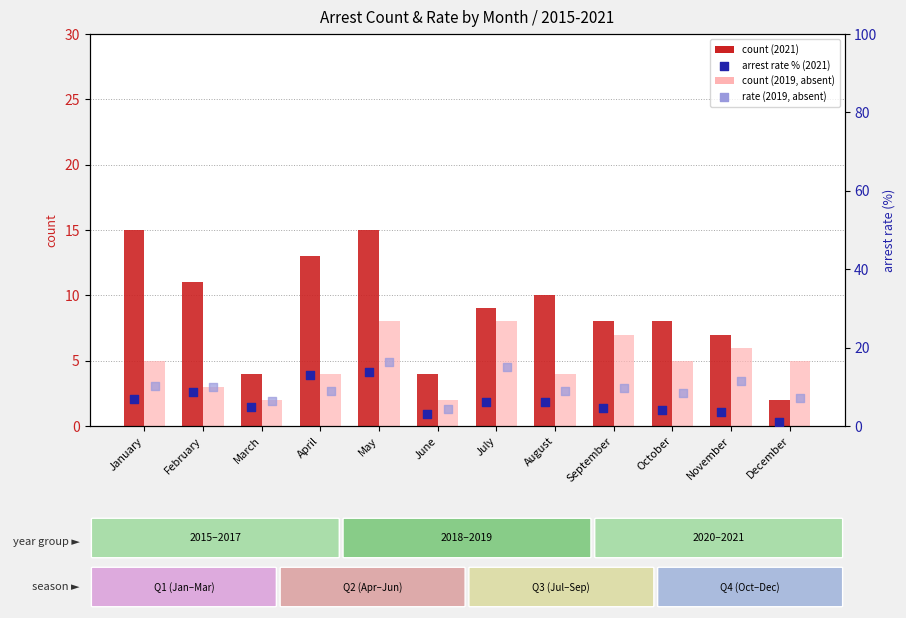

At how many categories does at least one series exceed 11?

5